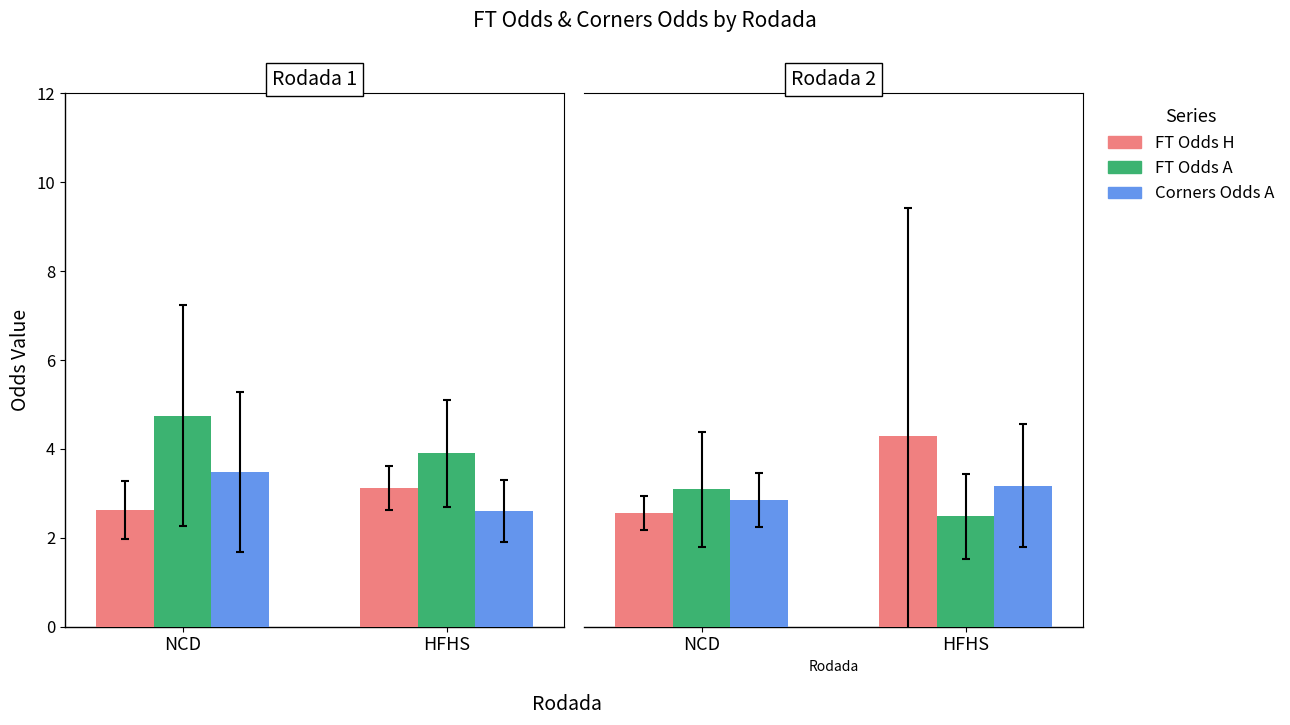

Are the bars grouped side by side (vs. stacked)?

Yes